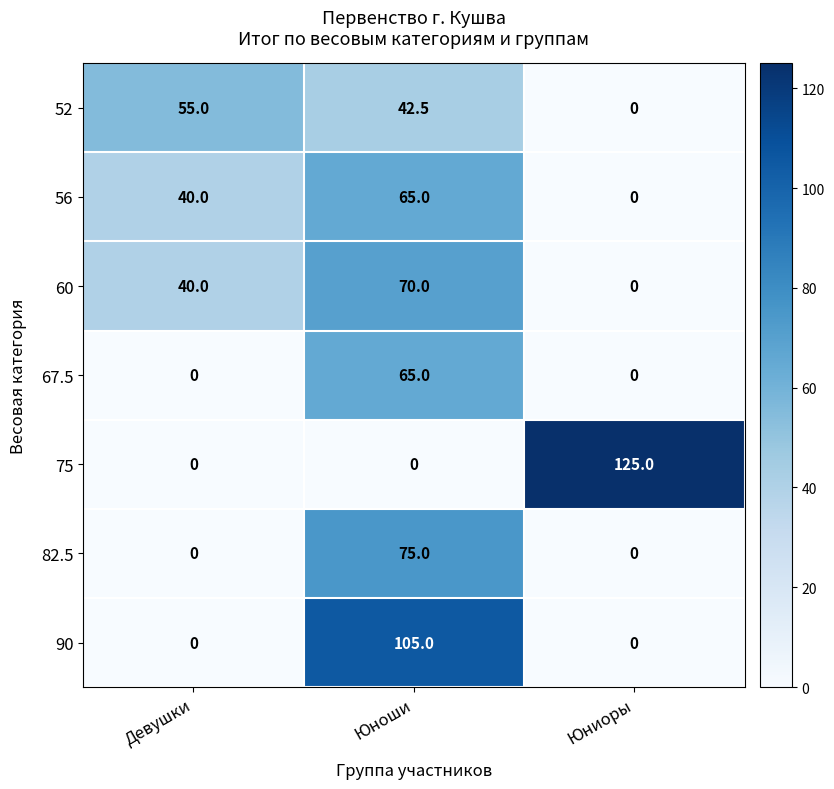

Which series has the widest spread of values?

75